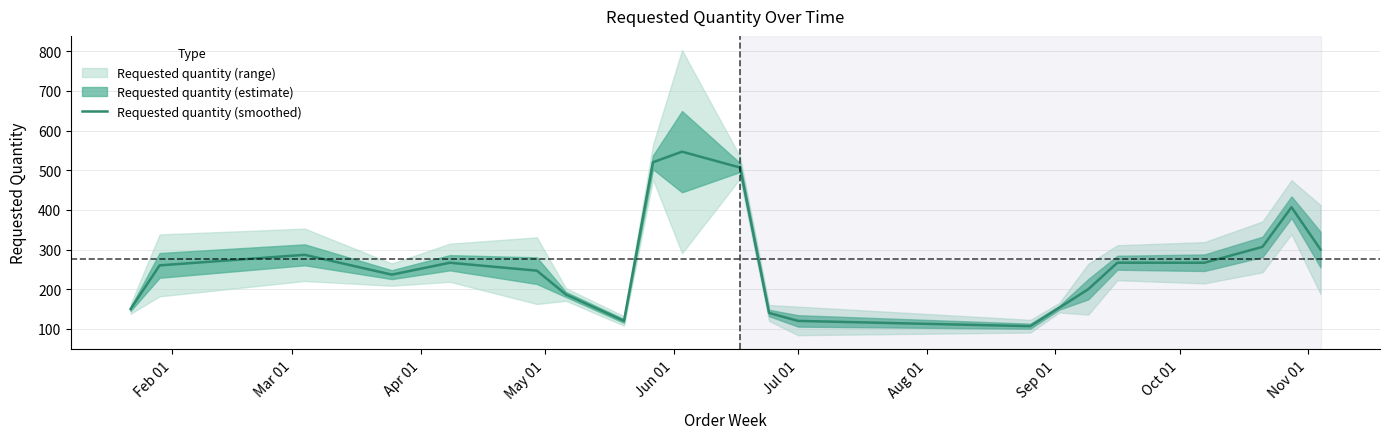

True or false: there are more than 2 points higher than both neighbors.

True